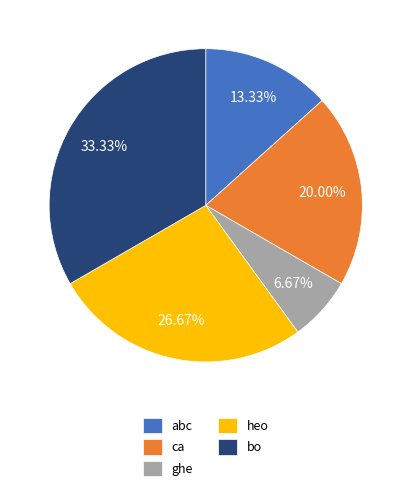

Which category has the biggest portion of the pie?

bo